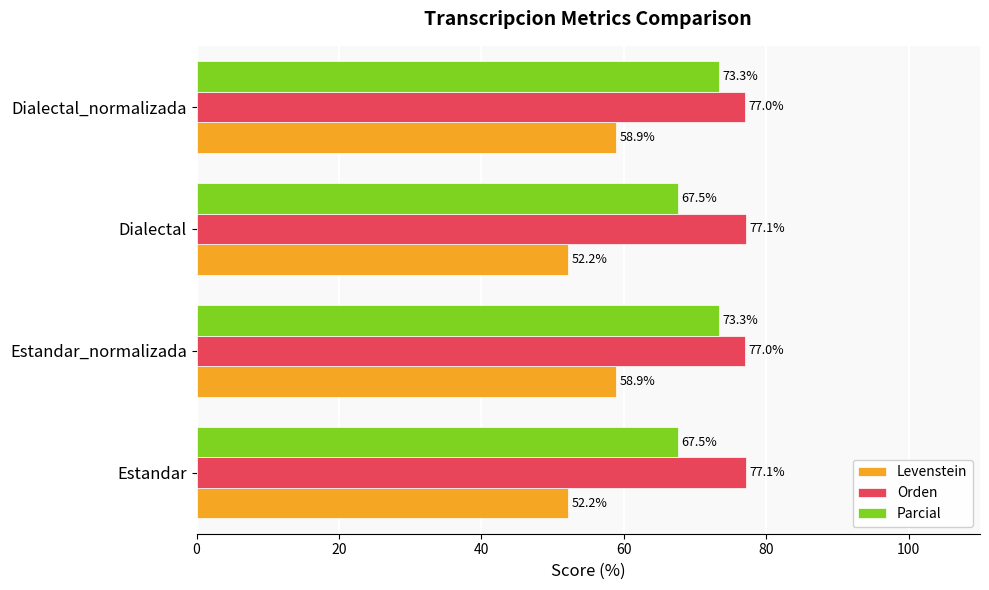

Is the value of Levenstein at Dialectal greater than the value of Parcial at Dialectal?

No